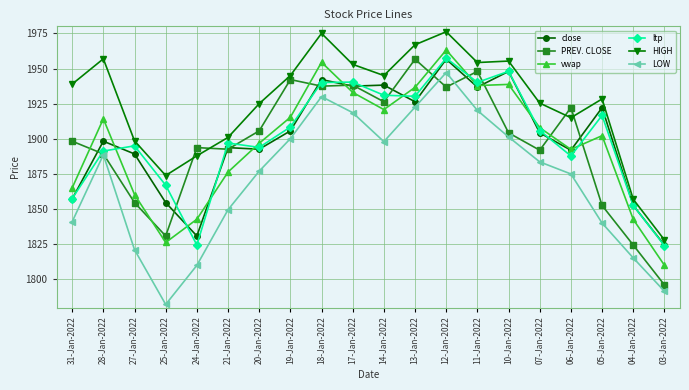

Which series has the largest range (max minus min)?

LOW